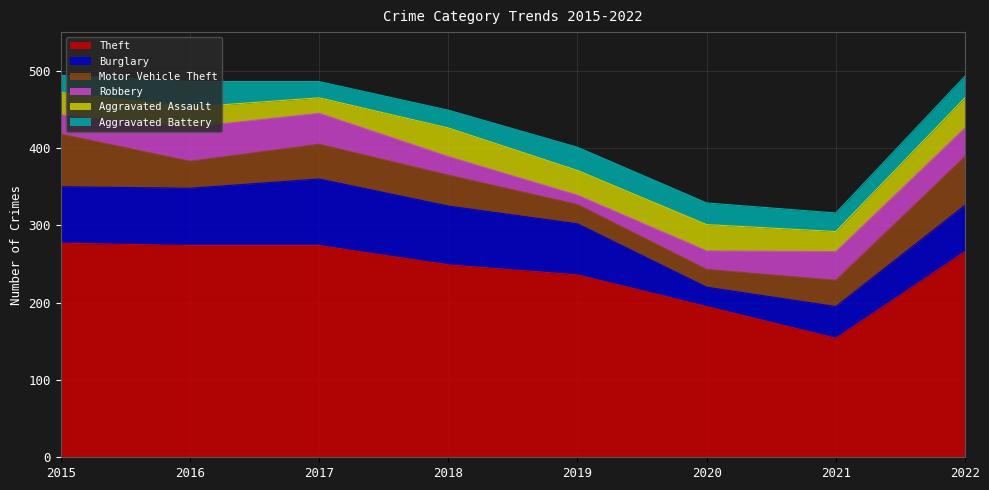

What are all the series names shown in the legend?

Theft, Burglary, Motor Vehicle Theft, Robbery, Aggravated Assault, Aggravated Battery